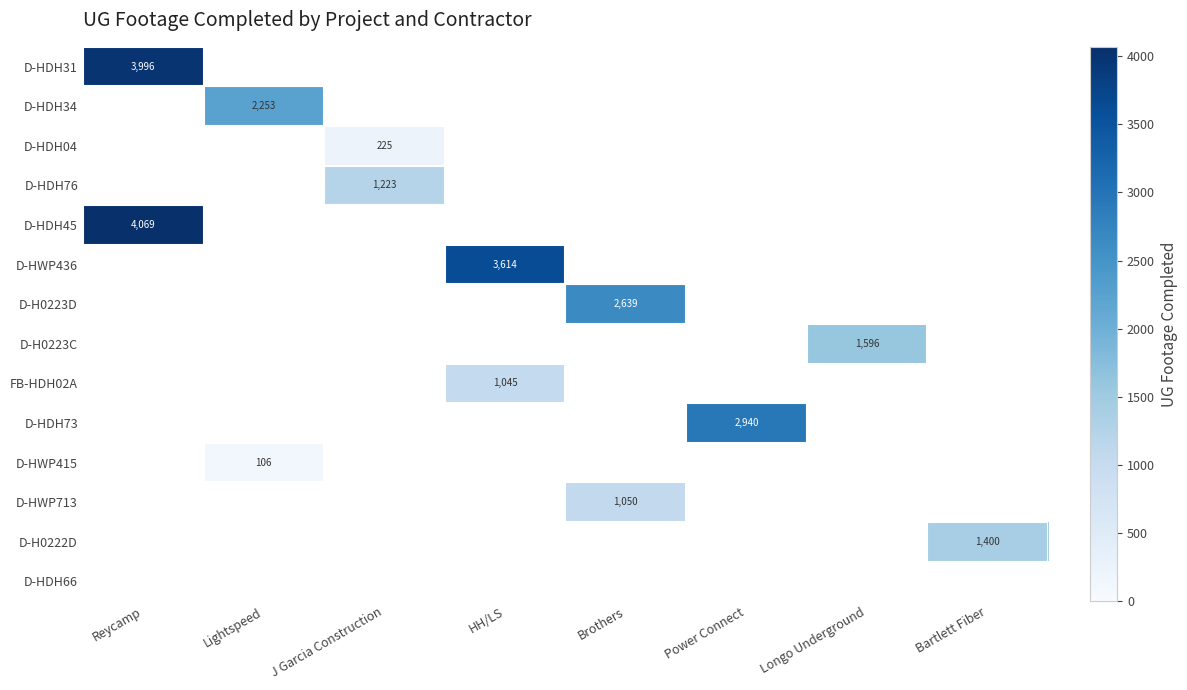

True or false: D-HDH76 has a value of 1851 at J Garcia Construction.

False